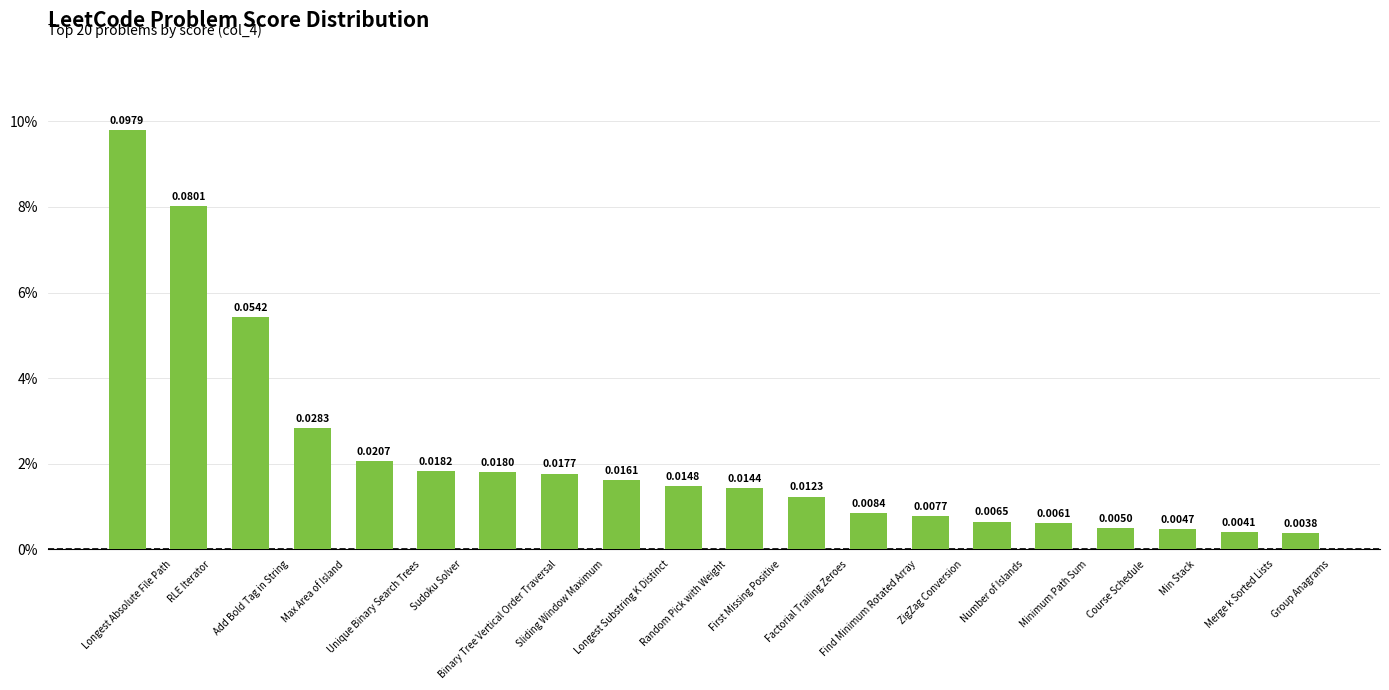

Reading right to left, list all the values displayed in this chart.

Group Anagrams=0.0	Merge k Sorted Lists=0.0	Min Stack=0.0	Course Schedule=0.0	Minimum Path Sum=0.0	Number of Islands=0.0	ZigZag Conversion=0.0	Find Minimum Rotated Array=0.0	Factorial Trailing Zeroes=0.0	First Missing Positive=0.0	Random Pick with Weight=0.0	Longest Substring K Distinct=0.0	Sliding Window Maximum=0.0	Binary Tree Vertical Order Traversal=0.0	Sudoku Solver=0.0	Unique Binary Search Trees=0.0	Max Area of Island=0.0	Add Bold Tag in String=0.1	RLE Iterator=0.1	Longest Absolute File Path=0.1